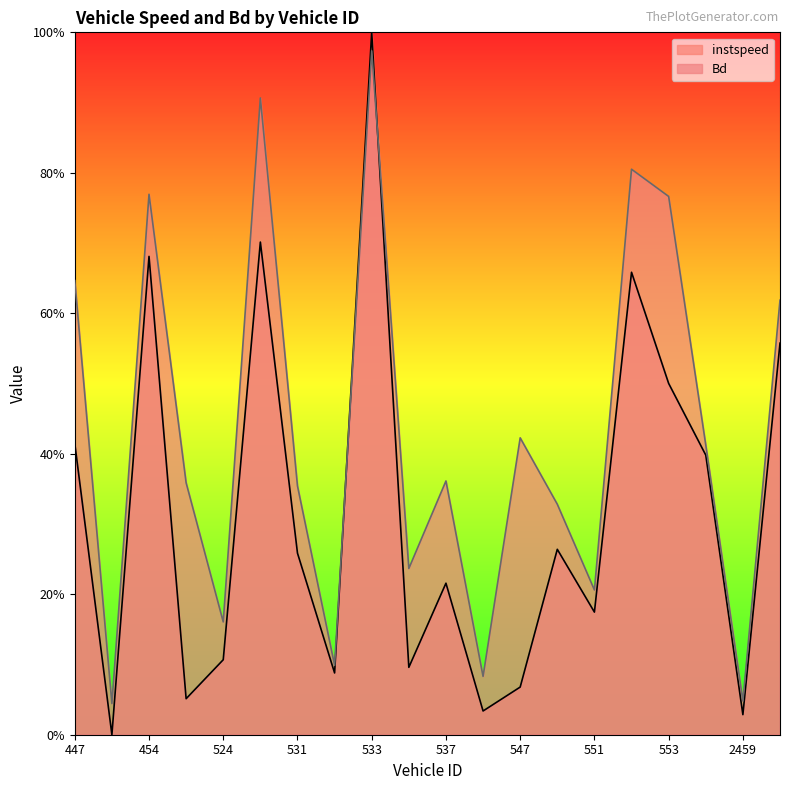

What are all the series names shown in the legend?

instspeed, Bd